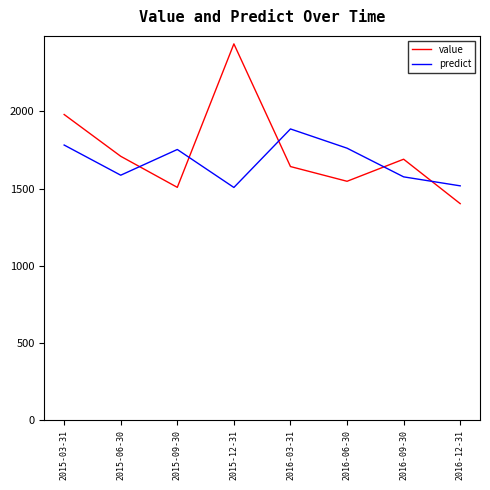

What is the maximum value for value?

2437.2